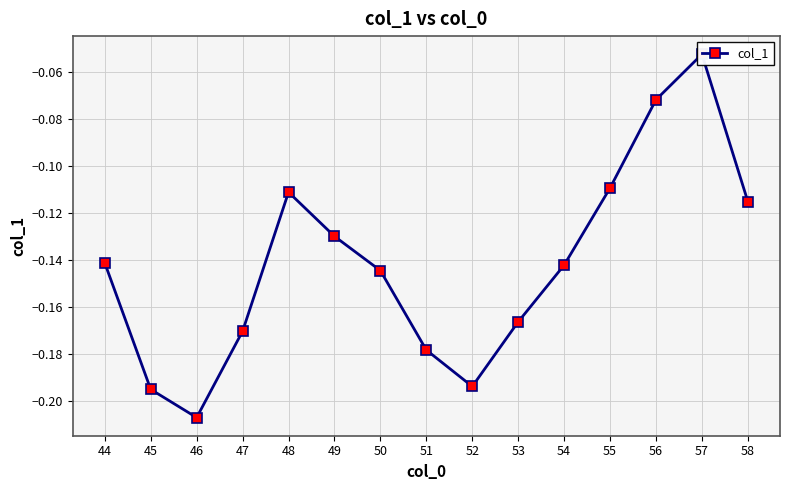

Where is the data nearest to the value 0?

57